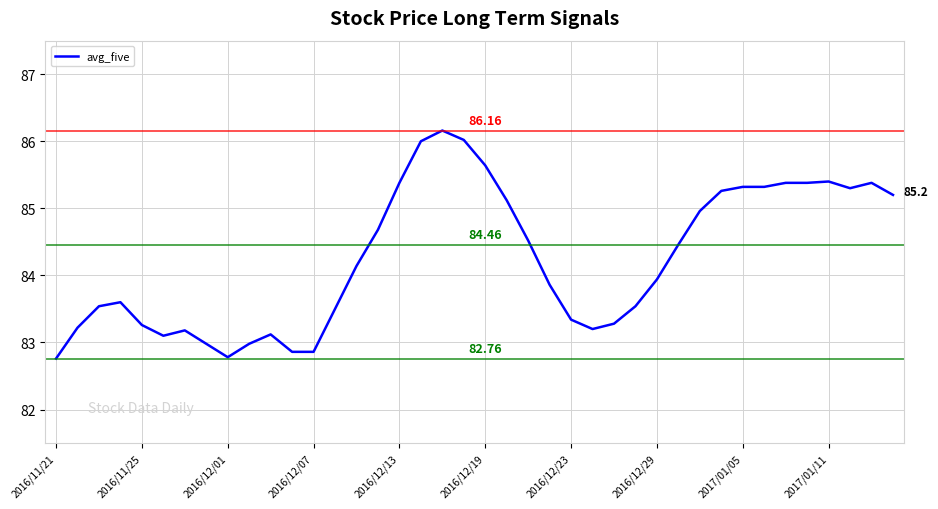

Reading right to left, extract all data points from this chart.

85.2	85.4	85.3	85.4	85.4	85.4	85.3	85.3	85.3	85.0	84.5	83.9	83.5	83.3	83.2	83.3	83.9	84.5	85.1	85.6	86.0	86.2	86.0	85.4	84.7	84.1	83.5	82.9	82.9	83.1	83.0	82.8	83.0	83.2	83.1	83.3	83.6	83.5	83.2	82.8